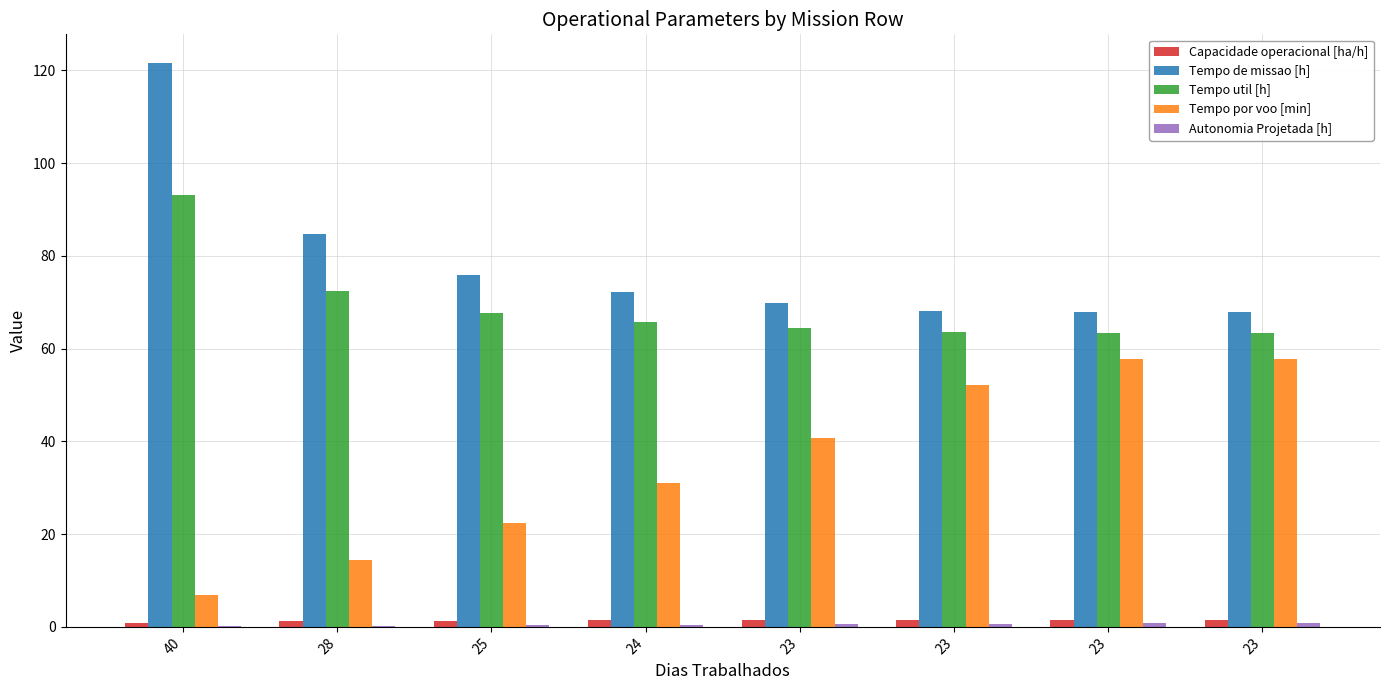

Are the bars horizontal?

No